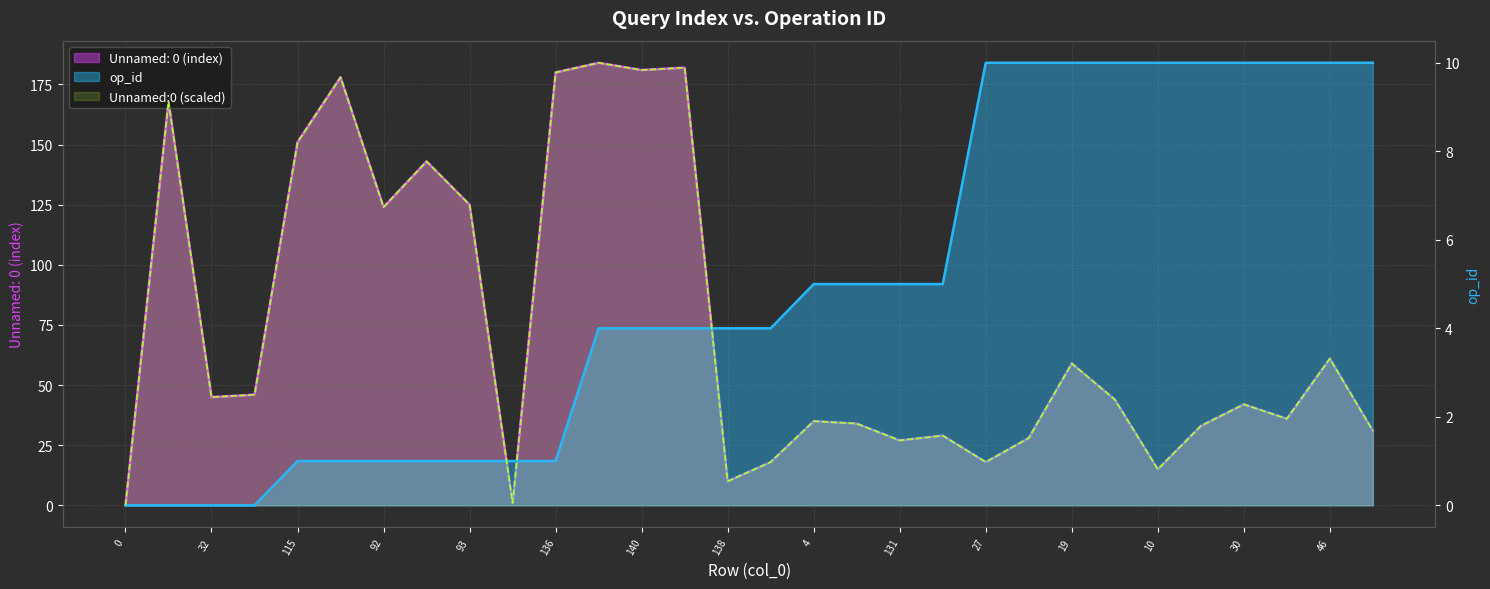

Reading right to left, list all the values displayed in this chart.

Unnamed: 0: 31	61	36	42	33	15	44	59	28	18	29	27	34	35	18	10	182	181	184	180	1	125	143	124	178	151	46	45	168	0
op_id: 10	10	10	10	10	10	10	10	10	10	5	5	5	5	4	4	4	4	4	1	1	1	1	1	1	1	0	0	0	0